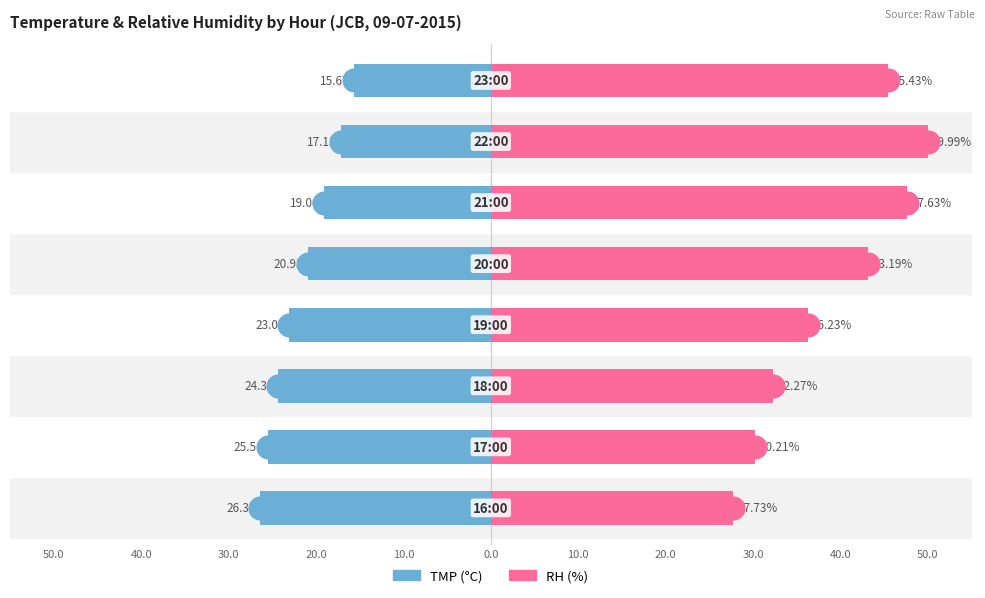

What are all the series names shown in the legend?

TMP (°C), RH (%)